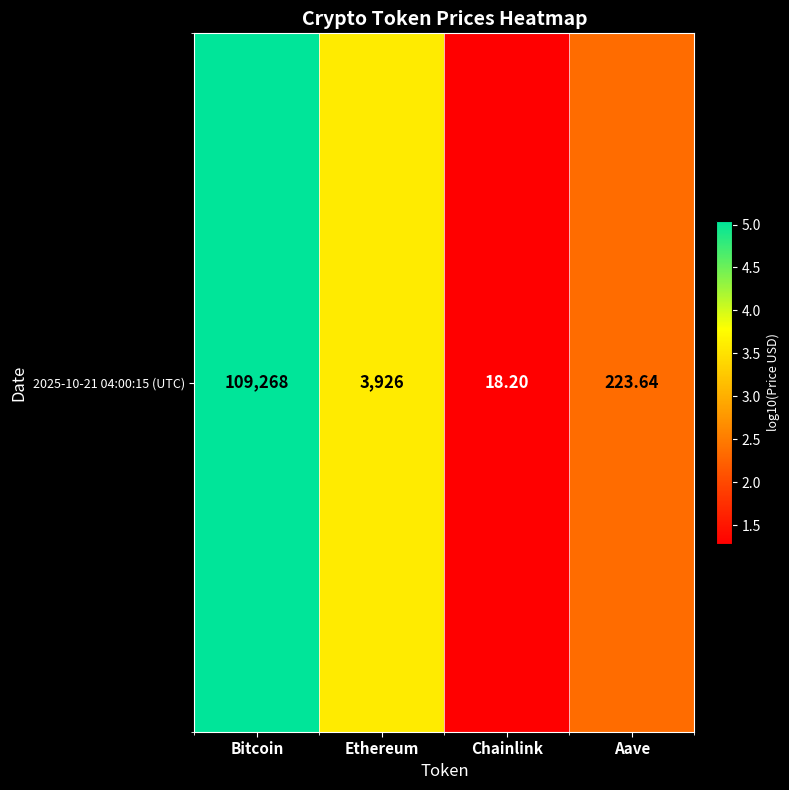

Is it true that the value at Ethereum is 3.6?

True